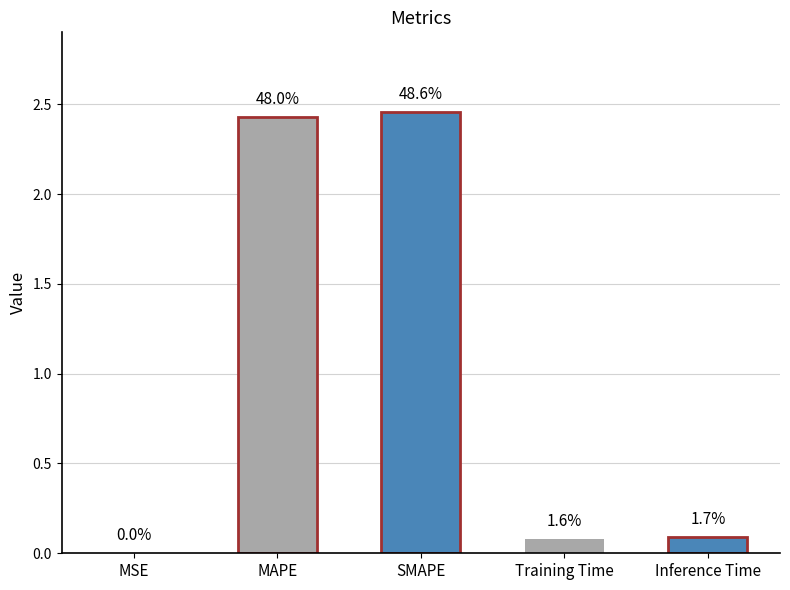

Rank the categories by value from lowest to highest.

MSE, Training Time, Inference Time, MAPE, SMAPE